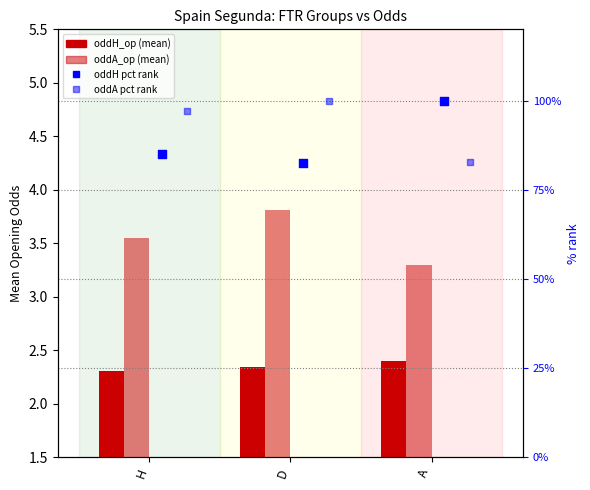

What is the total value across all series at H?

188.0